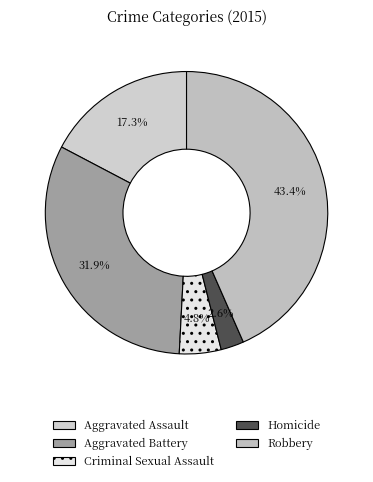

To the nearest percent, what is the difference between the Robbery and Criminal Sexual Assault slice percentages?

39%